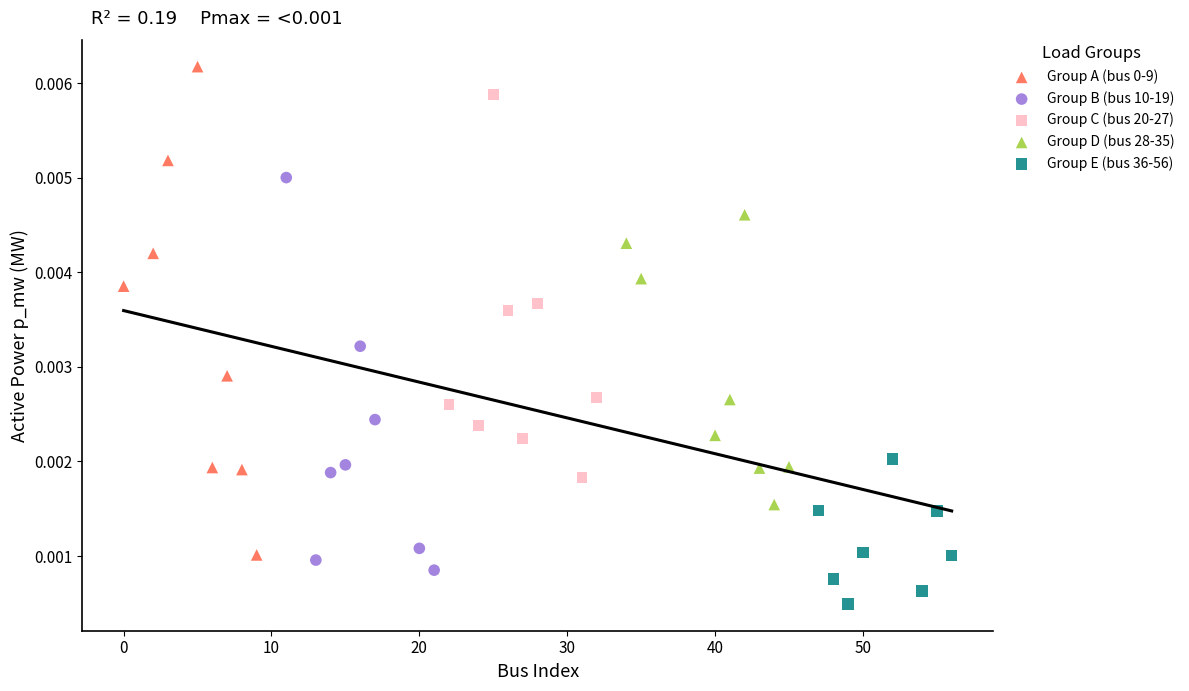

Which series contains the lowest Y value?

Group E (bus 36-56)